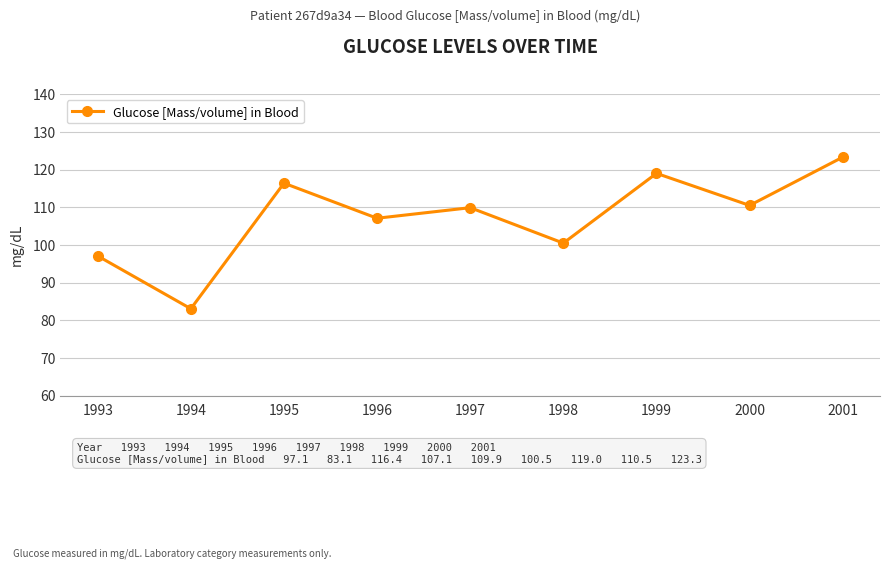

What is the difference between the maximum and second lowest values?

26.2